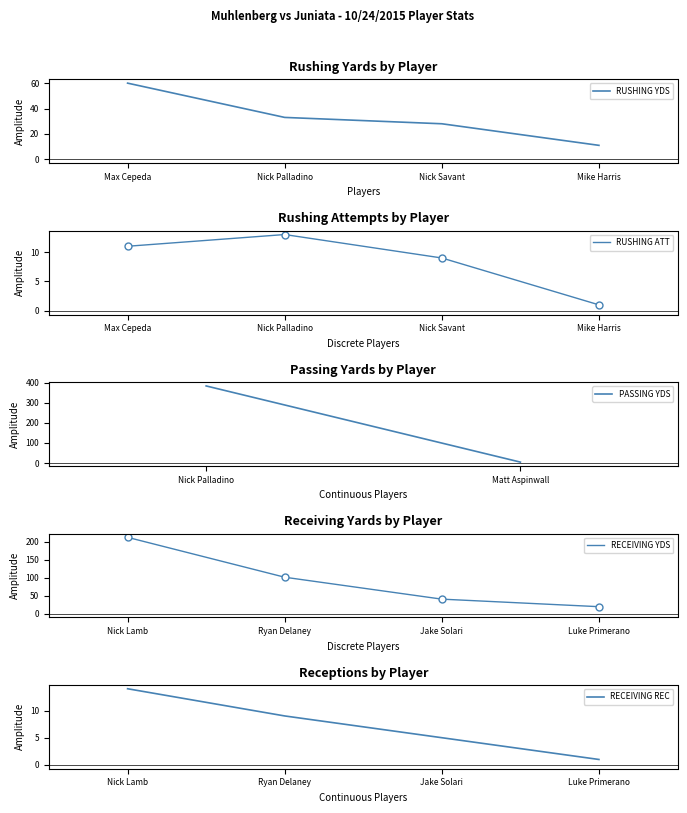

What is the value of the RECEIVING YDS point at the 4th from the left?

19